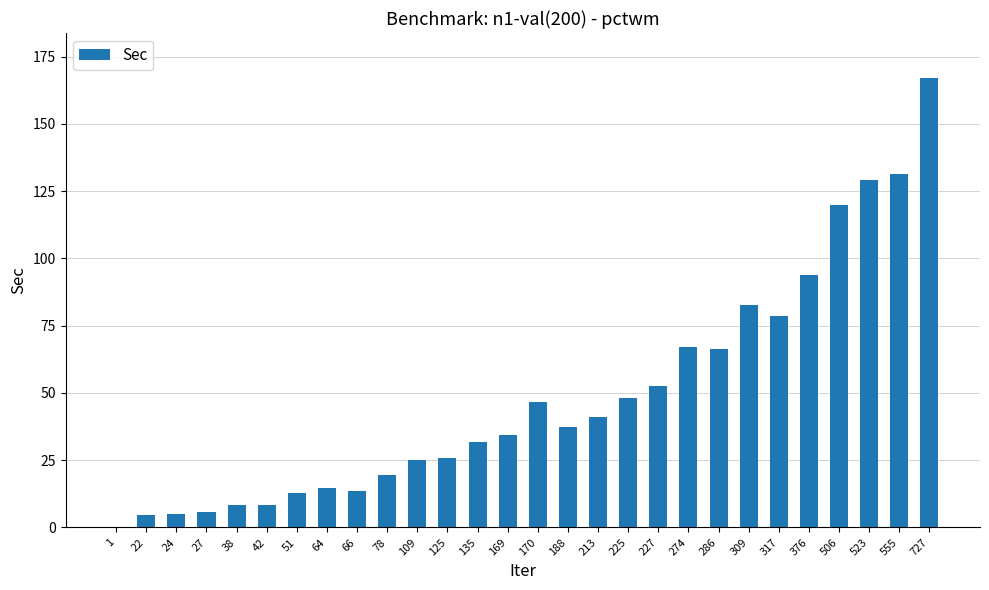

How many distinct data groups are displayed?

1